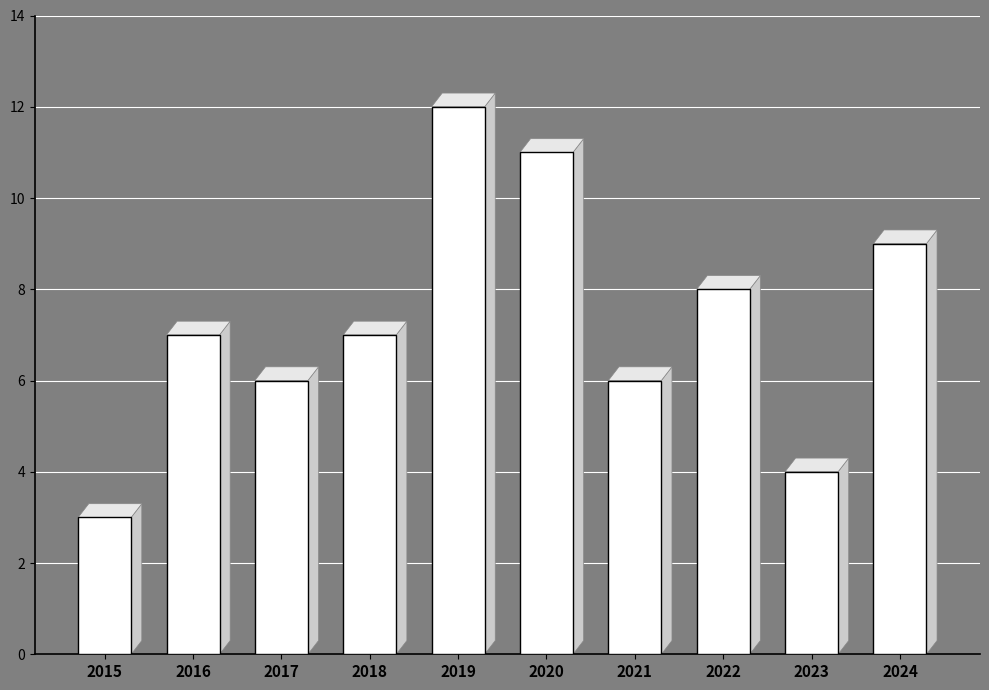

What is the greatest value displayed?

12